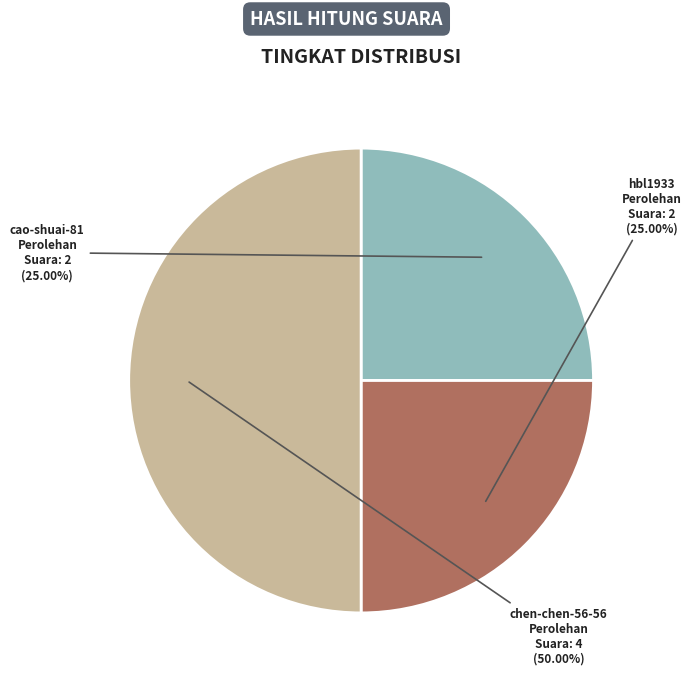

How many segments does this pie chart have?

3